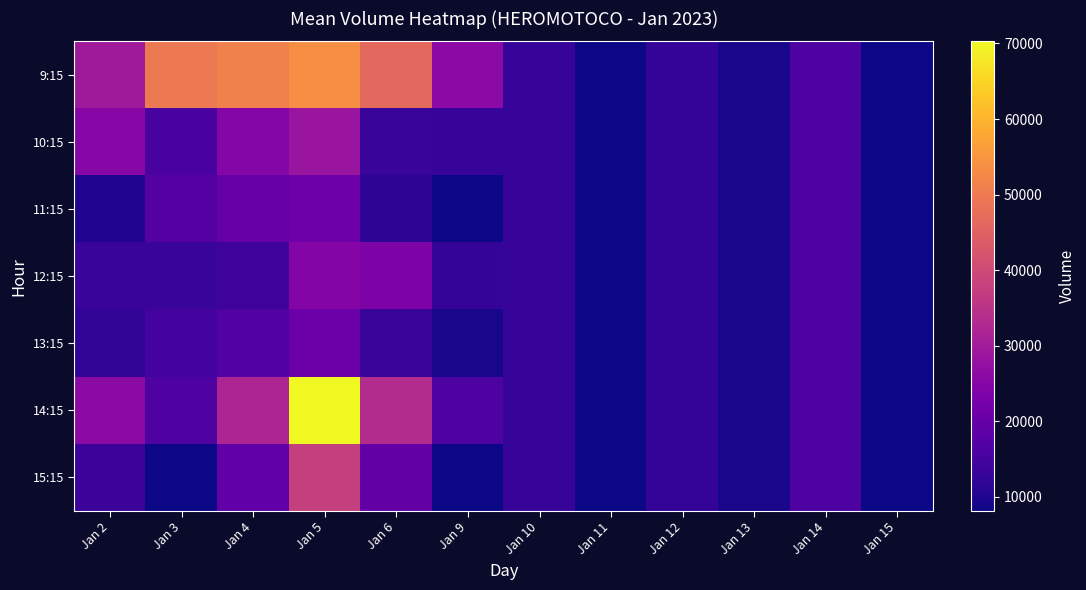

Reading left to right, what are all the values shown in this chart?

9:15: Jan 2=29533	Jan 3=49719	Jan 4=51117	Jan 5=53958	Jan 6=46397	Jan 9=25891	Jan 10=12941	Jan 11=8310	Jan 12=12638	Jan 13=9303	Jan 14=16618	Jan 15=8159
10:15: Jan 2=25300	Jan 3=15627	Jan 4=24954	Jan 5=28429	Jan 6=13122	Jan 9=12941	Jan 10=12941	Jan 11=8310	Jan 12=12638	Jan 13=9303	Jan 14=16618	Jan 15=8159
11:15: Jan 2=10330	Jan 3=17334	Jan 4=19944	Jan 5=21247	Jan 6=11675	Jan 9=8310	Jan 10=12941	Jan 11=8310	Jan 12=12638	Jan 13=9303	Jan 14=16618	Jan 15=8159
12:15: Jan 2=13249	Jan 3=13220	Jan 4=14020	Jan 5=24777	Jan 6=23882	Jan 9=12638	Jan 10=12941	Jan 11=8310	Jan 12=12638	Jan 13=9303	Jan 14=16618	Jan 15=8159
13:15: Jan 2=12232	Jan 3=14935	Jan 4=17056	Jan 5=20833	Jan 6=13261	Jan 9=9303	Jan 10=12941	Jan 11=8310	Jan 12=12638	Jan 13=9303	Jan 14=16618	Jan 15=8159
14:15: Jan 2=26115	Jan 3=16618	Jan 4=32128	Jan 5=70274	Jan 6=33609	Jan 9=16618	Jan 10=12941	Jan 11=8310	Jan 12=12638	Jan 13=9303	Jan 14=16618	Jan 15=8159
15:15: Jan 2=13720	Jan 3=8159	Jan 4=19098	Jan 5=37699	Jan 6=19518	Jan 9=8159	Jan 10=12941	Jan 11=8310	Jan 12=12638	Jan 13=9303	Jan 14=16618	Jan 15=8159